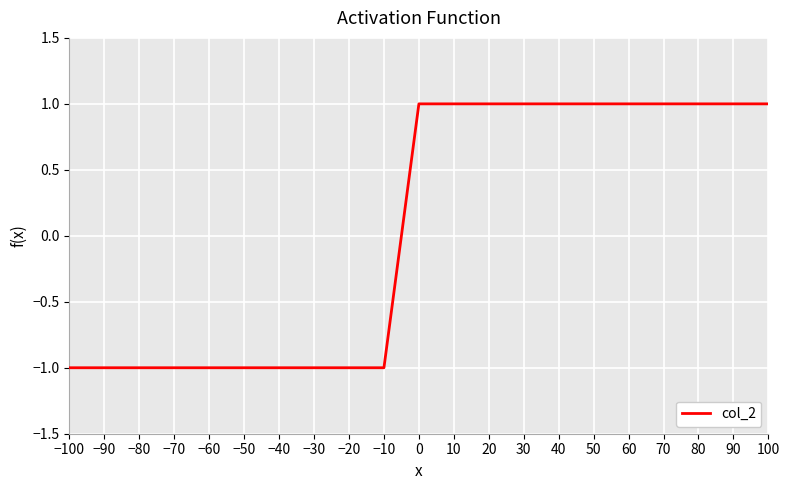

What is the greatest value displayed?

1